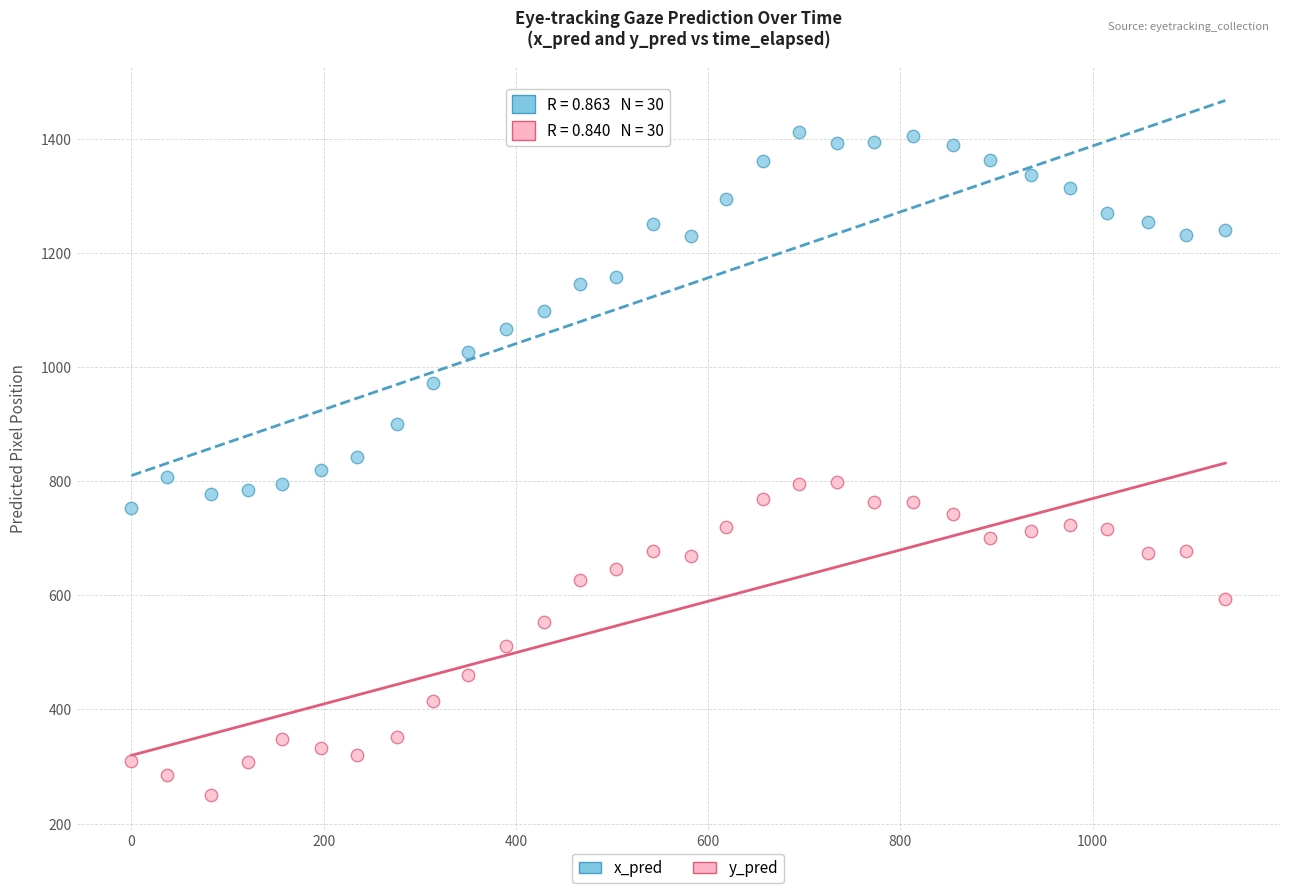

Which series has the widest spread of Y values?

x_pred